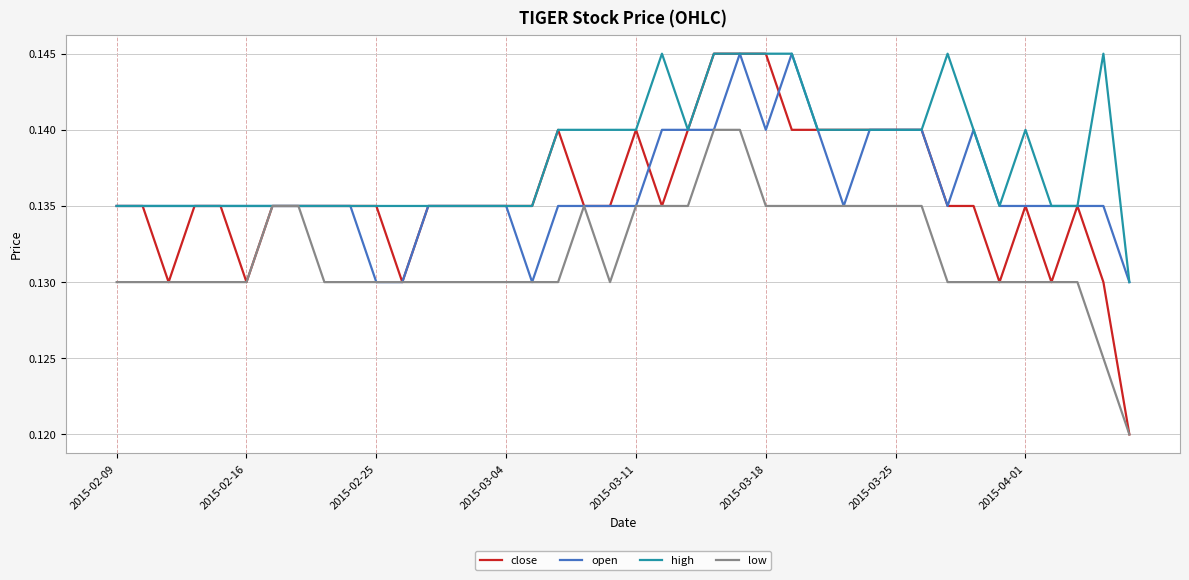

Which series has the widest spread of values?

close